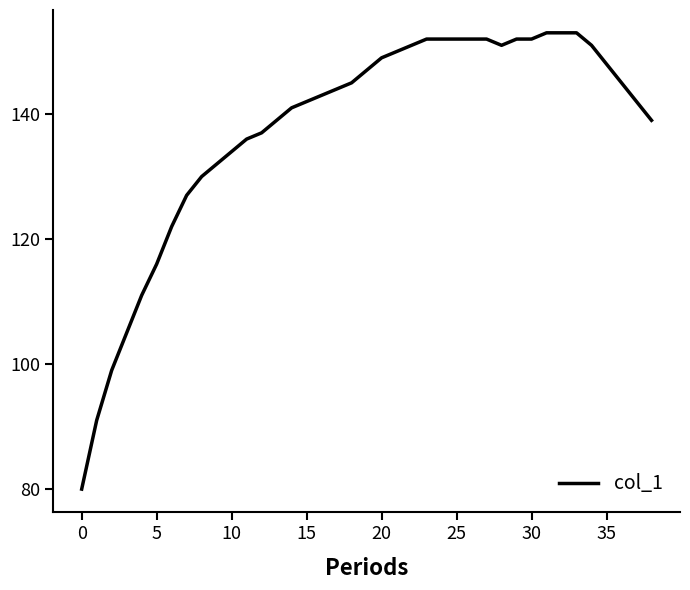

What is the difference between the maximum and minimum values?

73